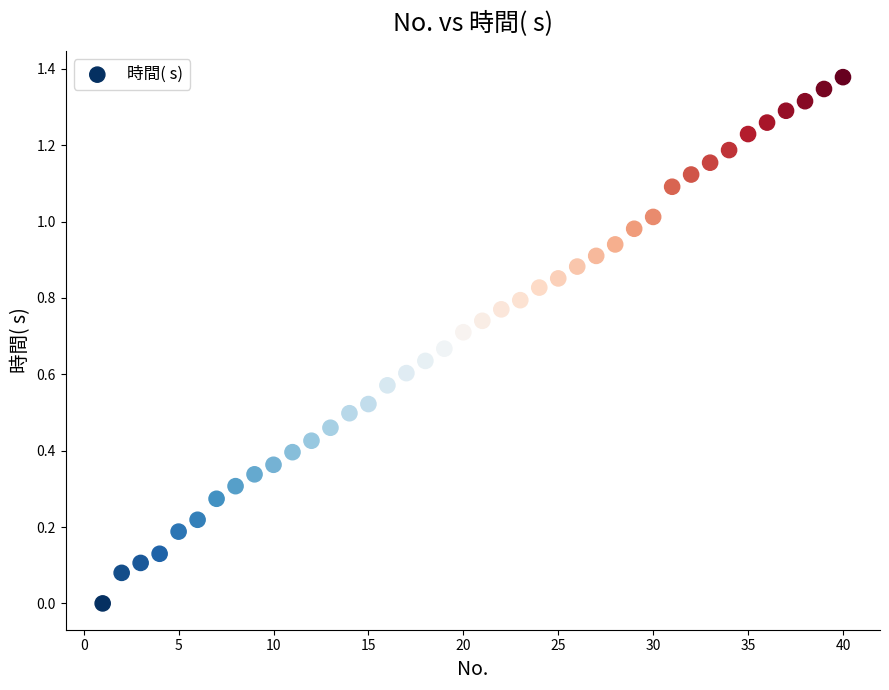

What is the range of X values (max minus min)?

39.0